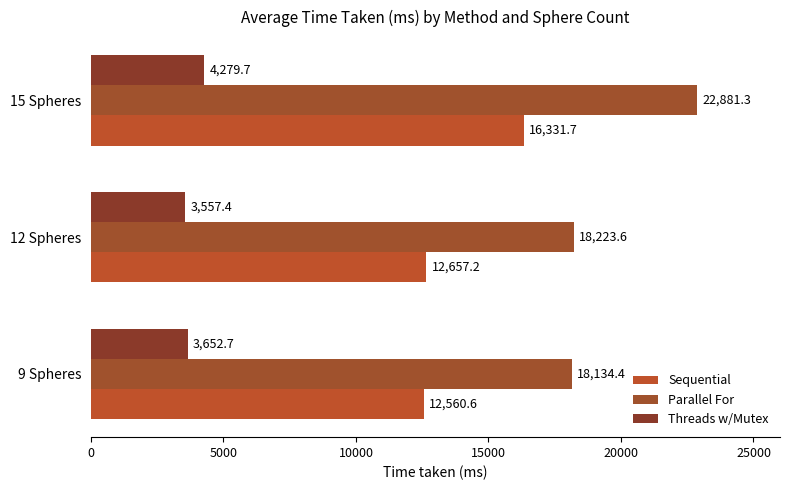

How many data points in Sequential are above 12657?

2